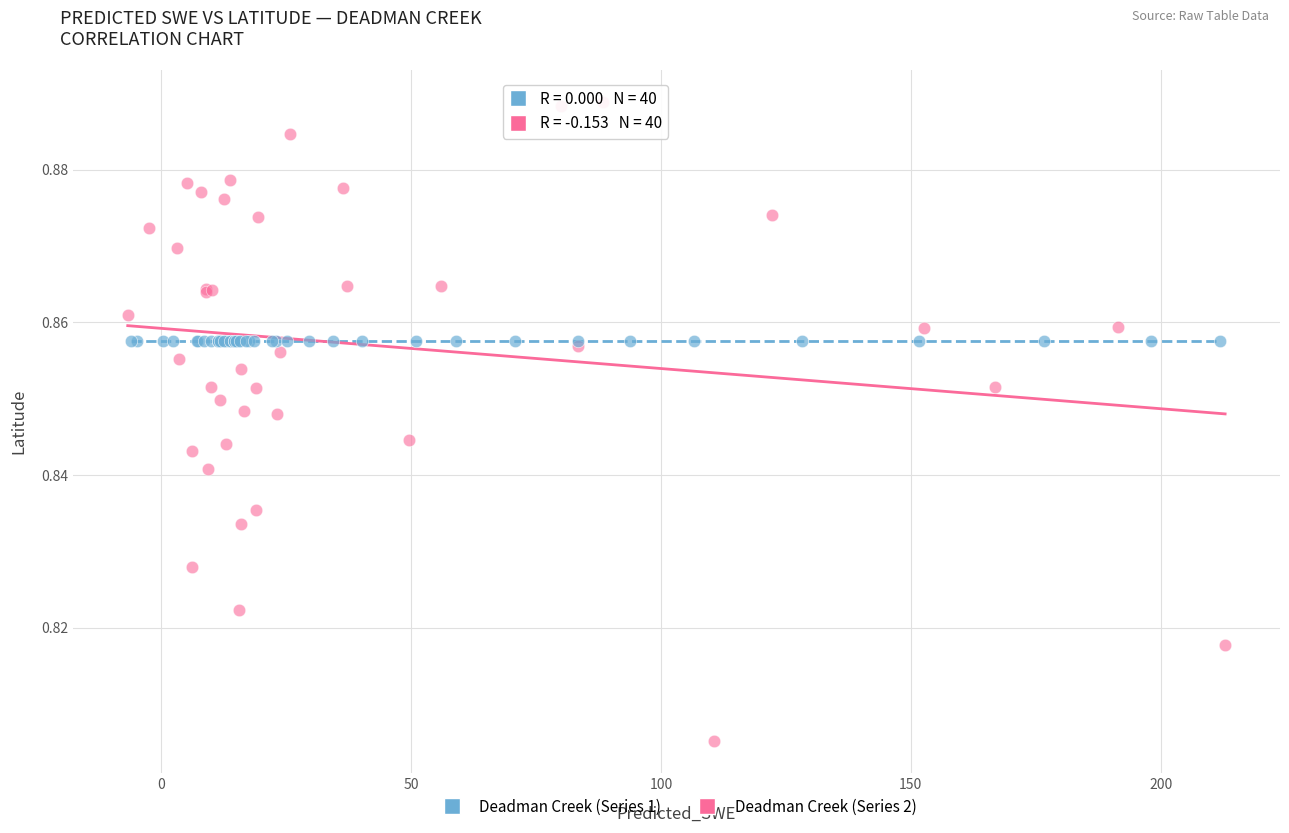

Which series contains the lowest Y value?

Deadman Creek (Series 2)